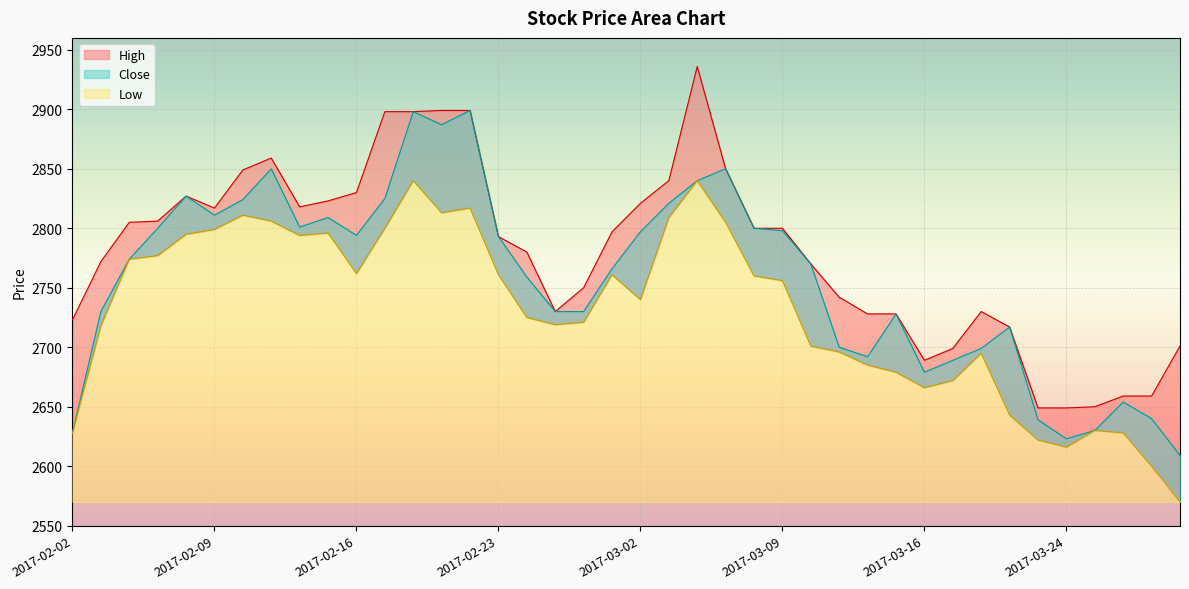

Reading left to right, transcribe all the data shown in this chart.

High: 2723	2772	2805	2806	2827	2817	2849	2859	2818	2823	2830	2898	2898	2899	2899	2793	2780	2730	2750	2797	2821	2840	2936	2850	2800	2800	2770	2742	2728	2728	2689	2699	2730	2717	2649	2649	2650	2659	2659	2701
Close: 2628	2730	2774	2800	2827	2811	2824	2850	2801	2809	2794	2825	2898	2887	2899	2793	2759	2730	2730	2766	2797	2821	2840	2850	2800	2798	2770	2700	2692	2728	2679	2689	2699	2717	2639	2623	2630	2654	2640	2609
Low: 2628	2718	2774	2777	2795	2799	2811	2806	2794	2796	2762	2800	2840	2813	2817	2761	2725	2719	2721	2761	2740	2809	2840	2805	2760	2756	2701	2696	2685	2679	2666	2672	2695	2643	2622	2616	2630	2628	2600	2570